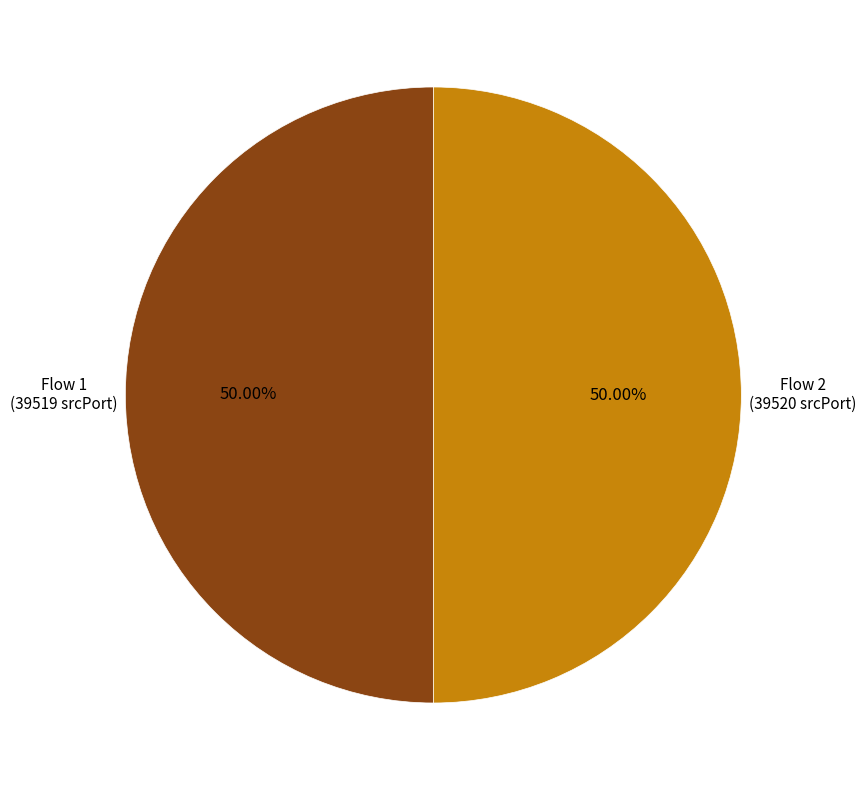

How many segments does this pie chart have?

2